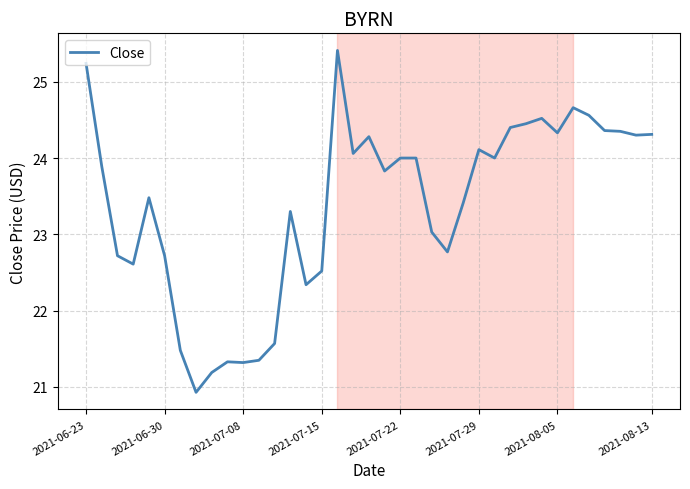

How many categories are shown in the chart?

37